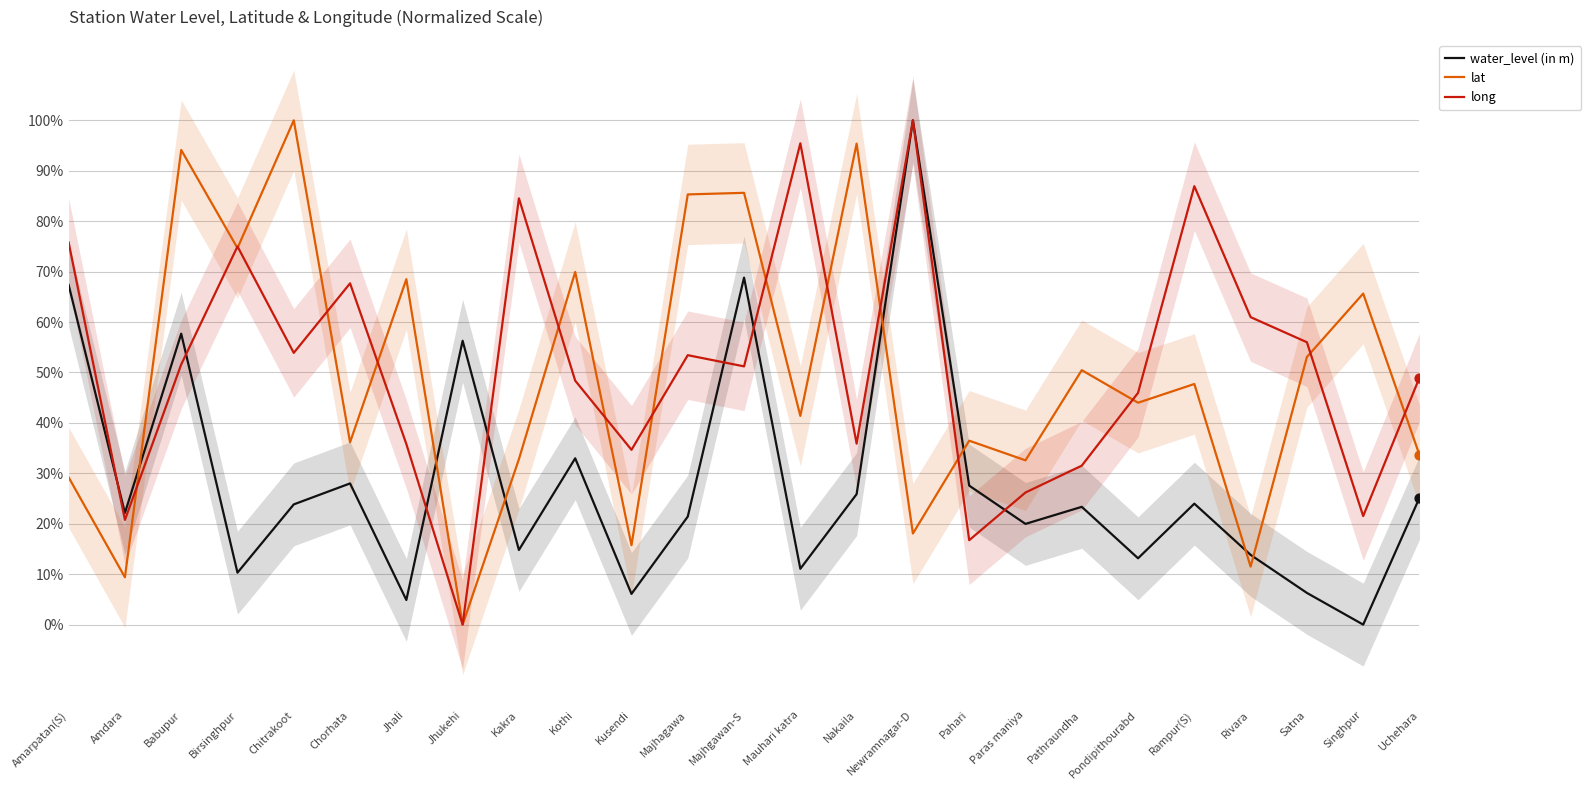

Is the value of lat at Kusendi greater than the value of long at Nakaila?

No